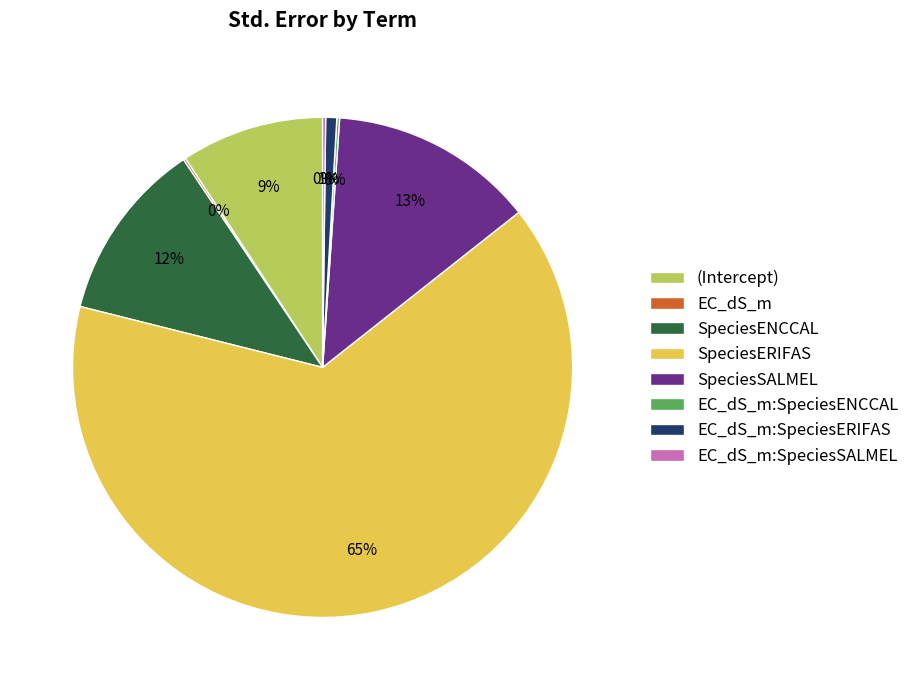

Which slice represents more than half of the pie?

SpeciesERIFAS